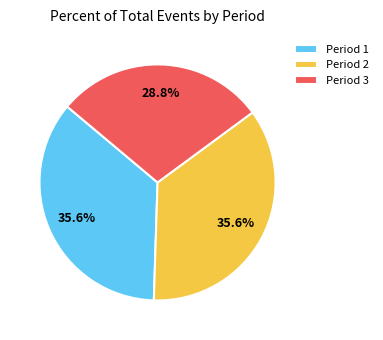

Is there a majority slice in this chart?

No